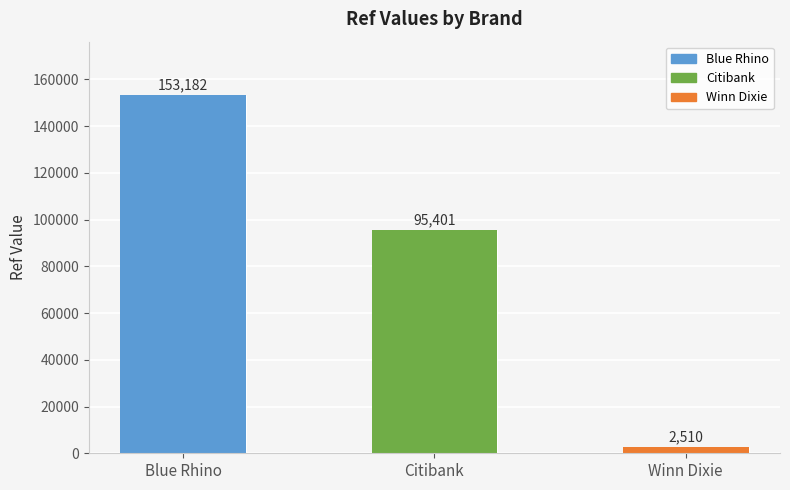

Is it true that the value at Winn Dixie is 2510?

True